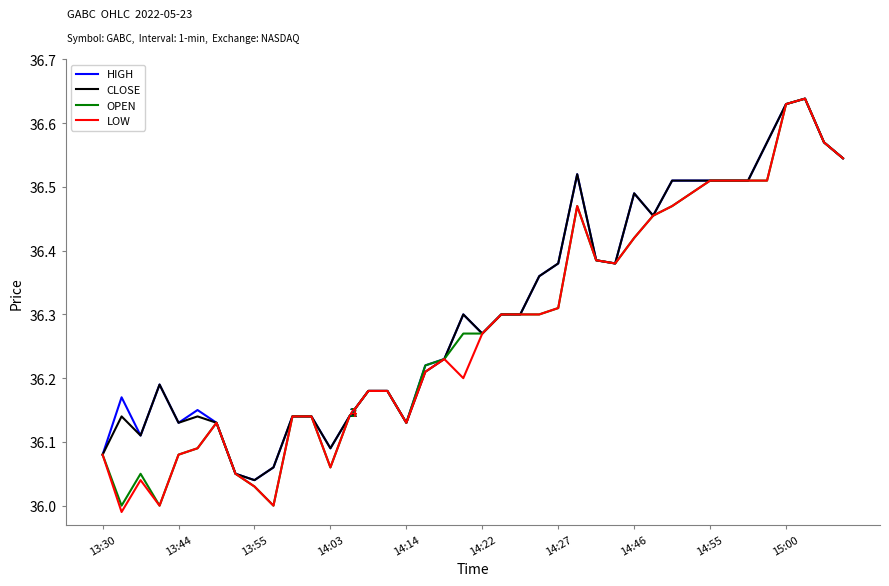

How many categories are shown in the chart?

40